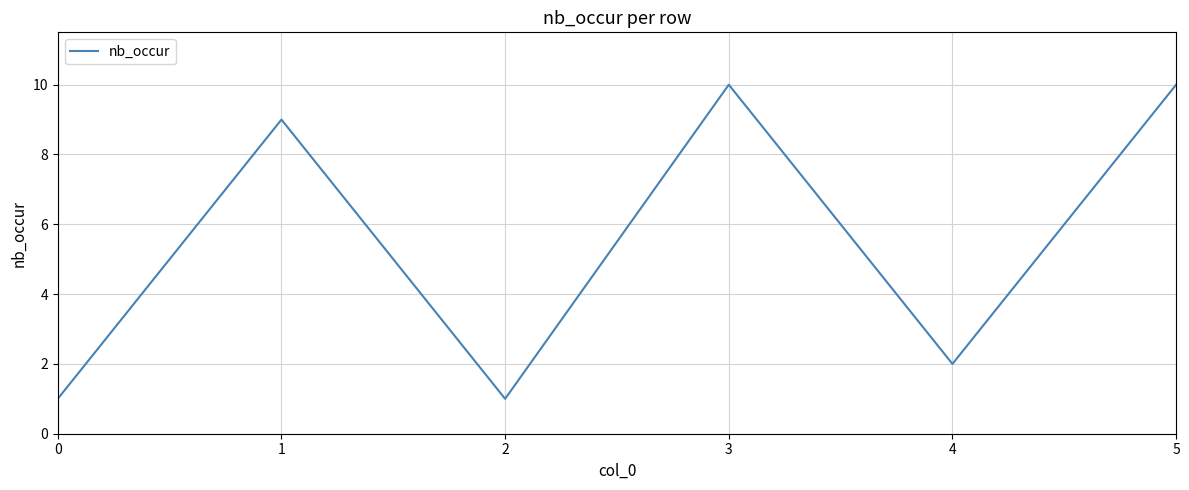

True or false: there are more than 0 points higher than both neighbors.

True